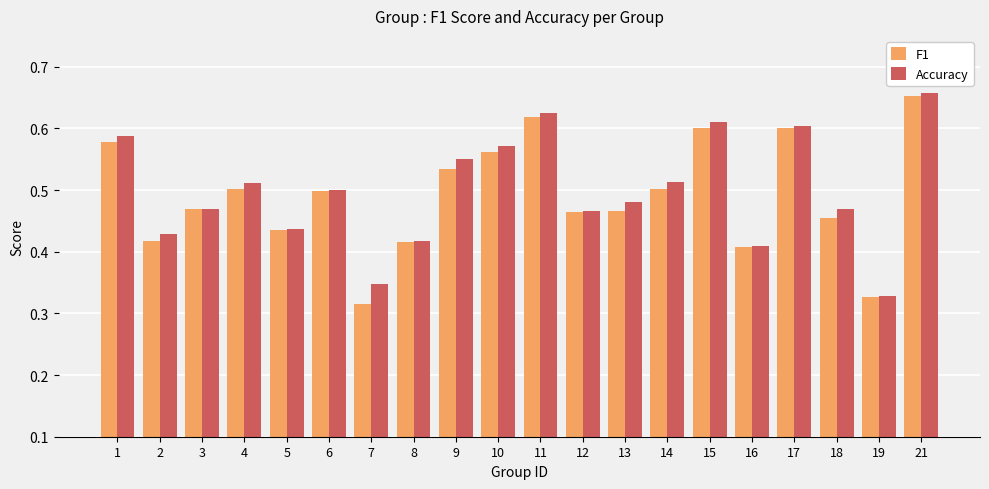

Which category has the highest value in the F1 series?

21